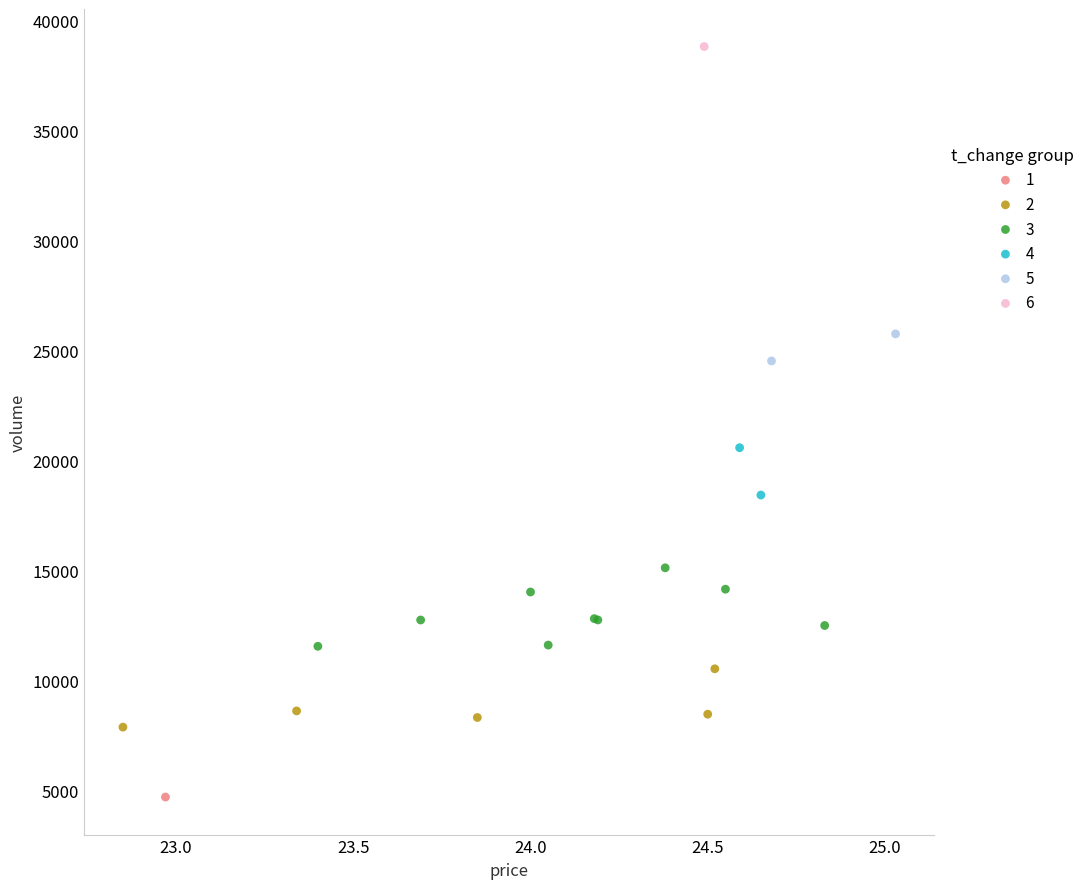

What are all the series names shown in the legend?

1, 2, 3, 4, 5, 6